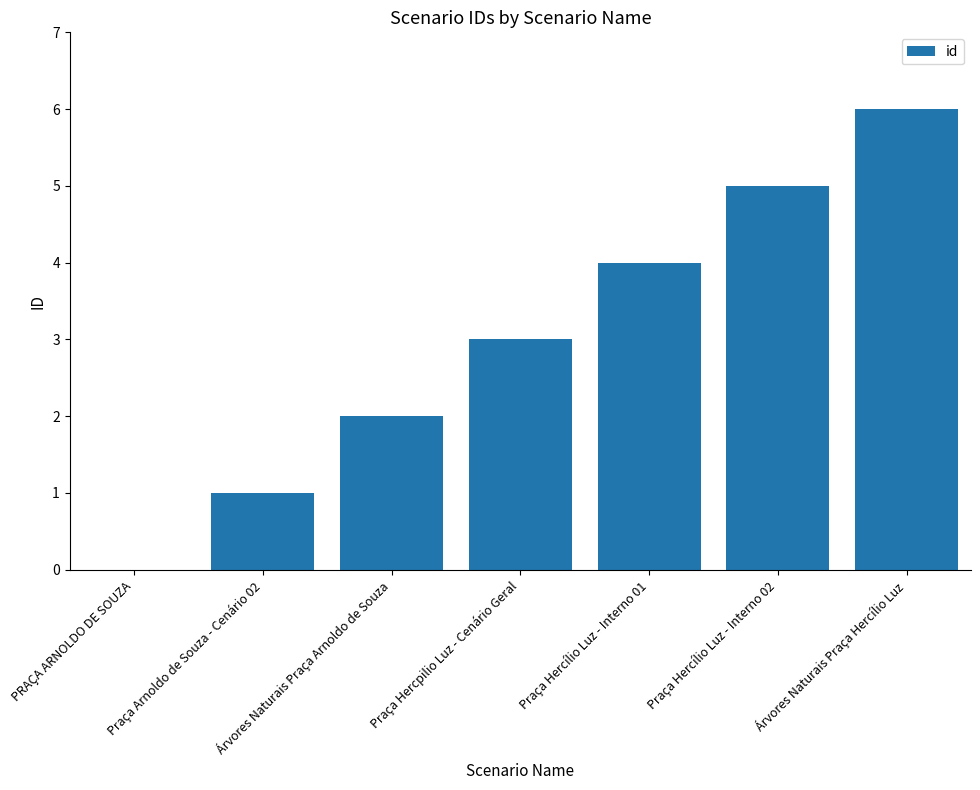

Count the values in the range 1 to 5.

5